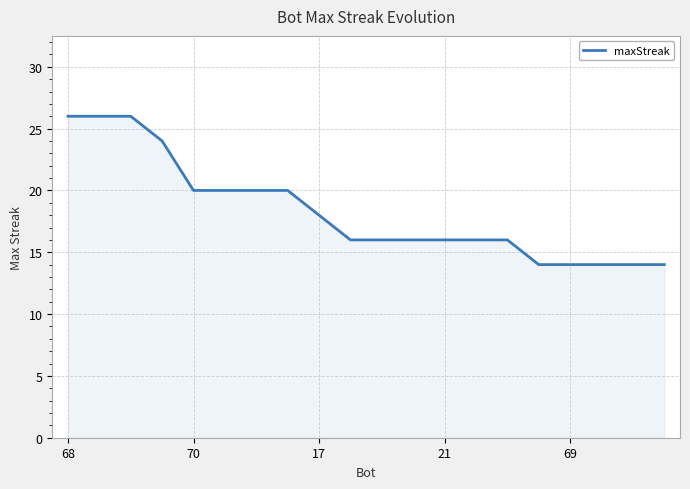

What is the minimum value shown in the chart?

14